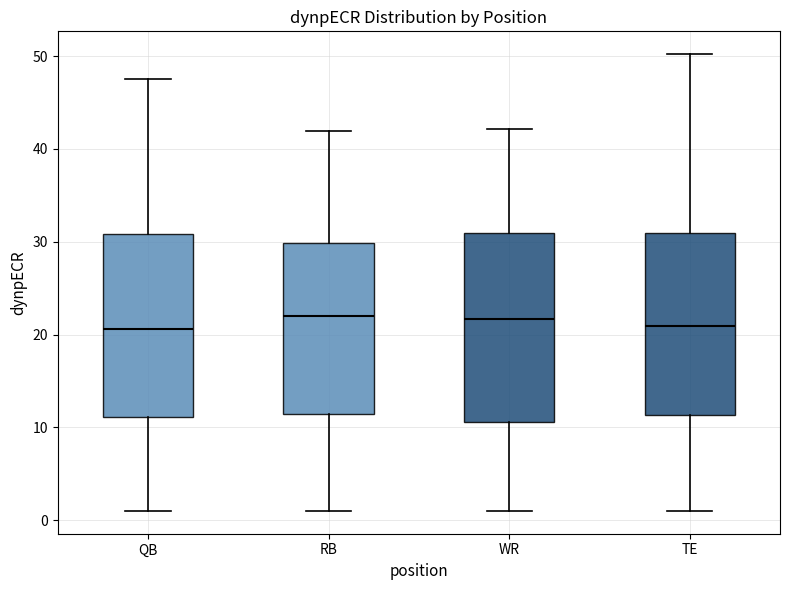

Reading left to right, transcribe this box plot: for each box, give where its median line is, the range the box spans, and where its two whiskers end, as read against the y-axis. The values are not printed on the chart, so give them approximately, as read against the axis.

QB: median 21, box 11 to 31, whiskers 1 to 48
RB: median 22, box 11 to 30, whiskers 1 to 42
WR: median 22, box 11 to 31, whiskers 1 to 42
TE: median 21, box 11 to 31, whiskers 1 to 50